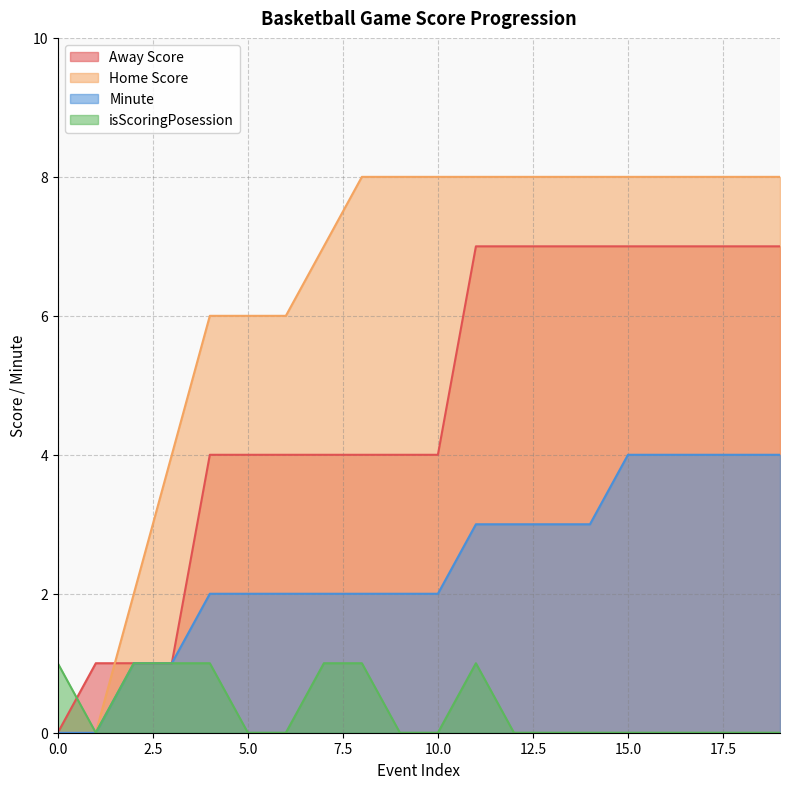

Reading left to right, what are all the values shown in this chart?

Away Score: 0	1	1	1	4	4	4	4	4	4	4	7	7	7	7	7	7	7	7	7
Home Score: 0	0	2	4	6	6	6	7	8	8	8	8	8	8	8	8	8	8	8	8
Minute: 0	0	1	1	2	2	2	2	2	2	2	3	3	3	3	4	4	4	4	4
isScoringPosession: 1	0	1	1	1	0	0	1	1	0	0	1	0	0	0	0	0	0	0	0